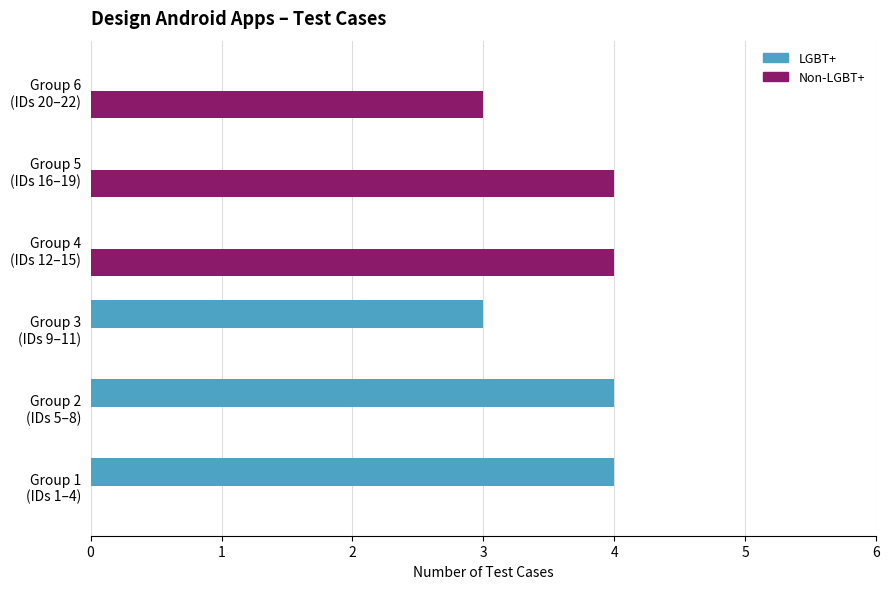

What is the highest value of the LGBT+ series?

4